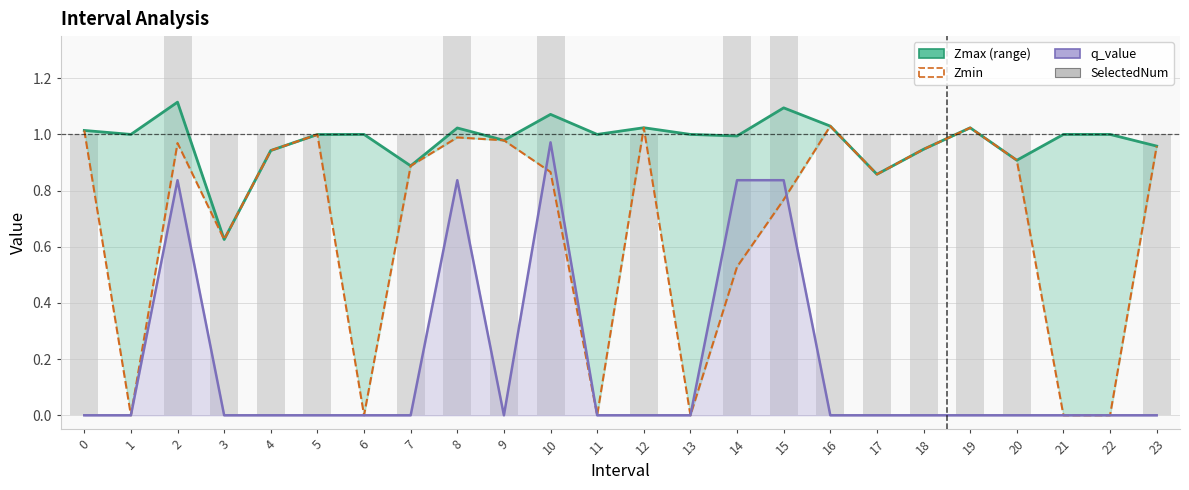

True or false: Zmax has a value of 1.4 at 1.

False